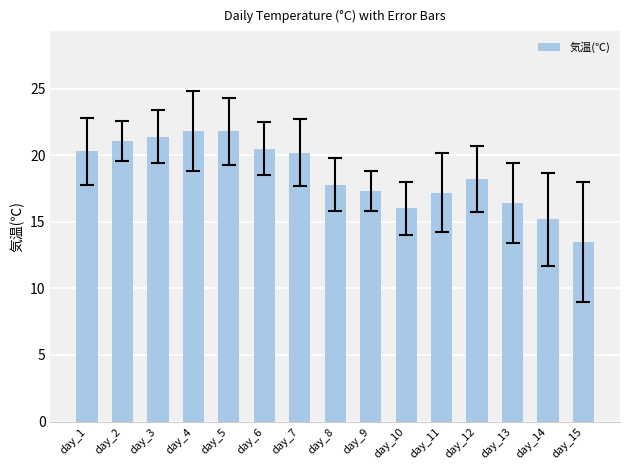

Are the bars horizontal?

No